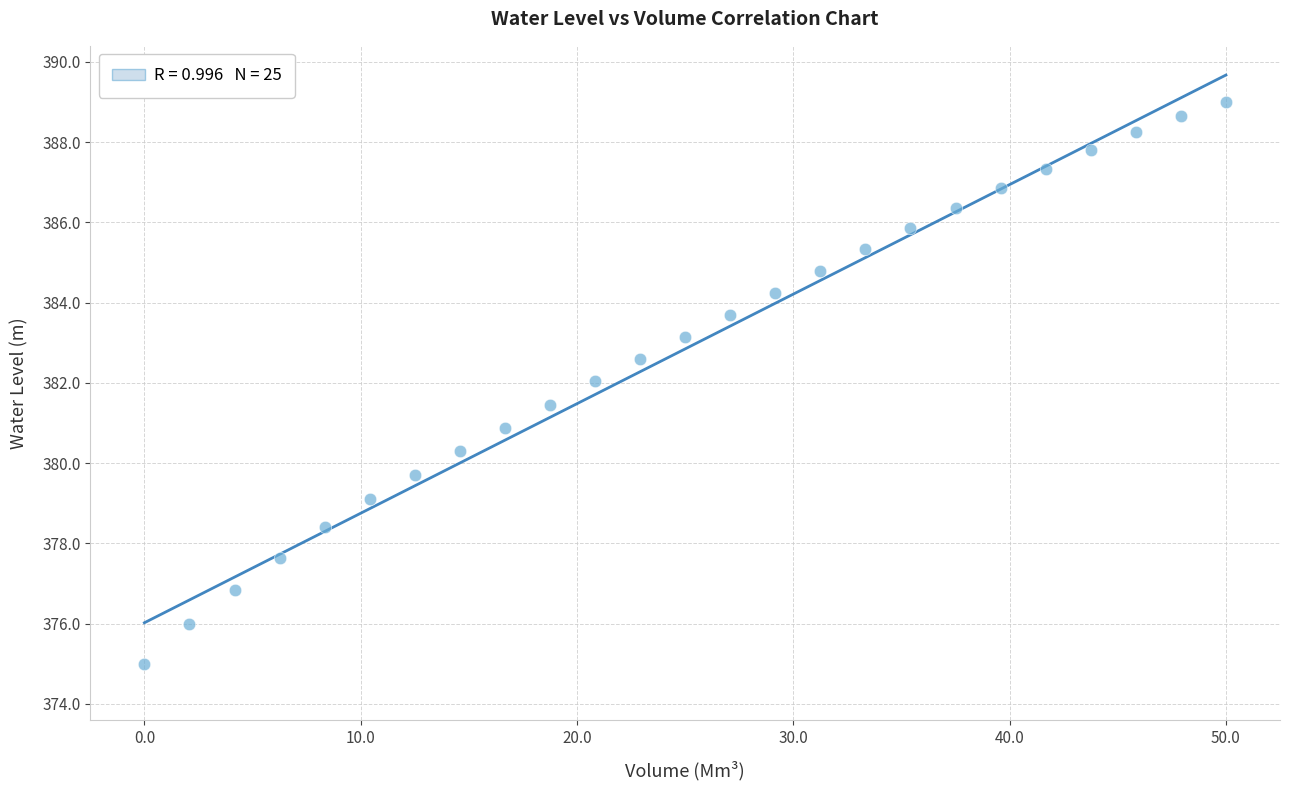

What is the range of Y values (max minus min)?

14.0